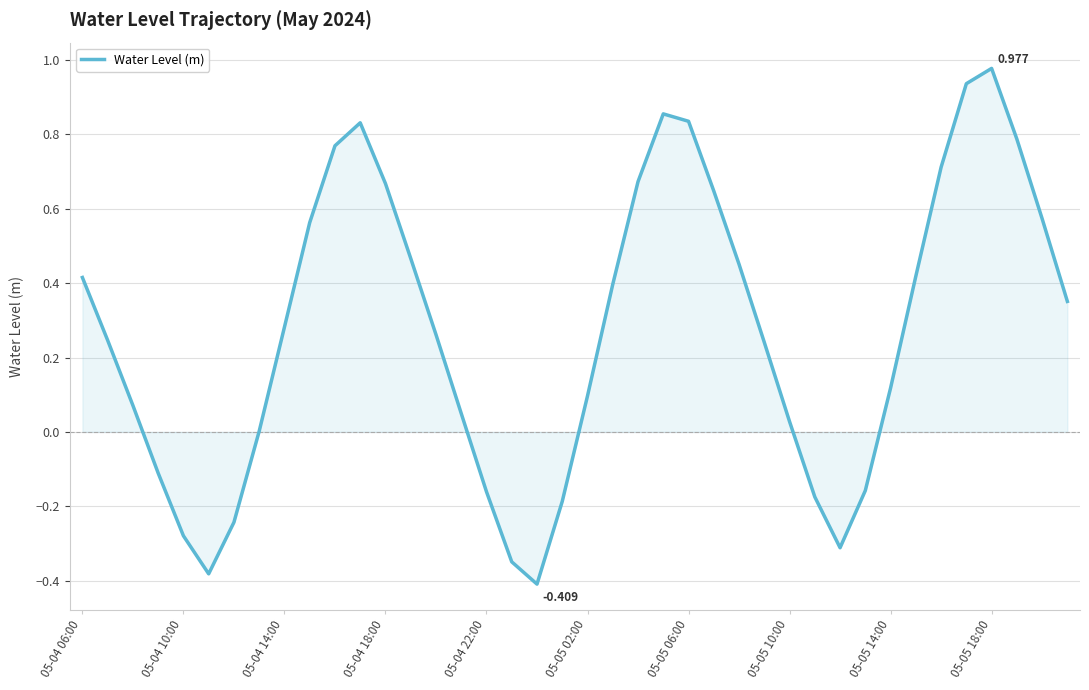

Rank the categories by value from lowest to highest.

18, 05-05 02:00, 17, 30, 05-04 22:00, 05-05 06:00, 19, 29, 16, 31, 05-04 18:00, 05-05 10:00, 28, 15, 05-04 14:00, 20, 32, 27, 05-04 10:00, 14, 05-05 14:00, 39, 21, 05-04 06:00, 33, 26, 13, 05-05 18:00, 38, 25, 12, 22, 34, 10, 37, 11, 24, 23, 35, 36